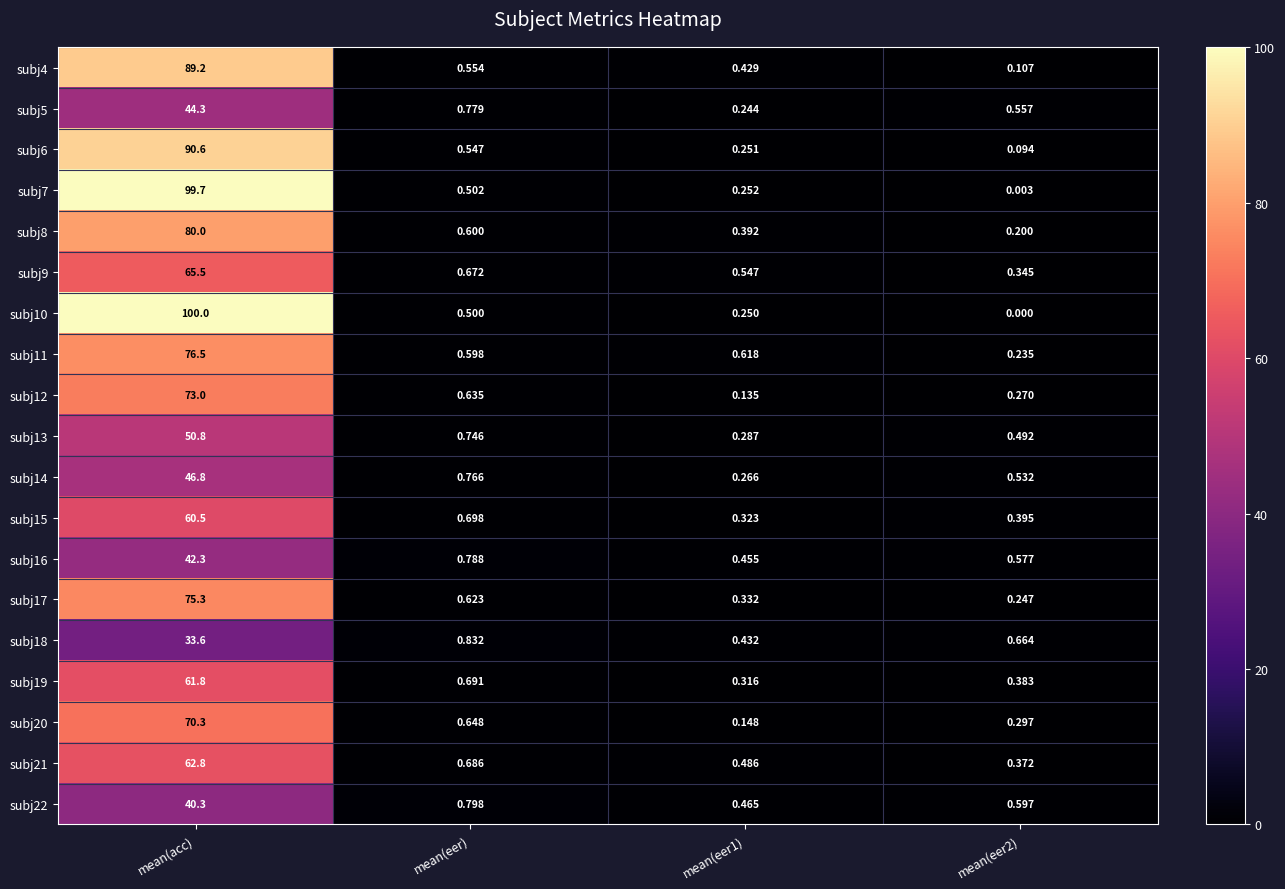

Which category has the highest value across all series?

mean(acc)